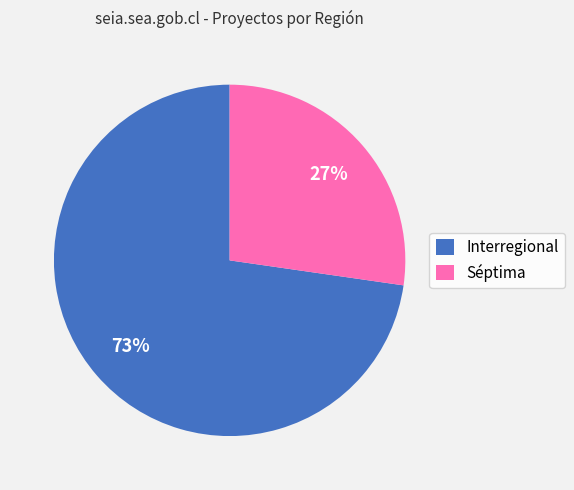

Rank the categories by value from lowest to highest.

Séptima, Interregional